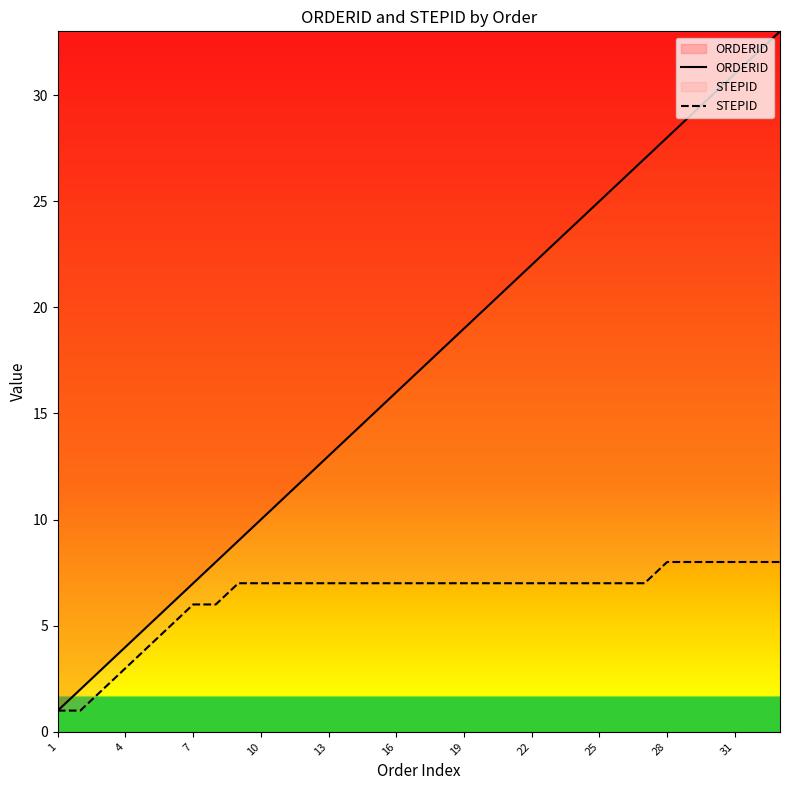

What is the maximum value shown in the chart?

33